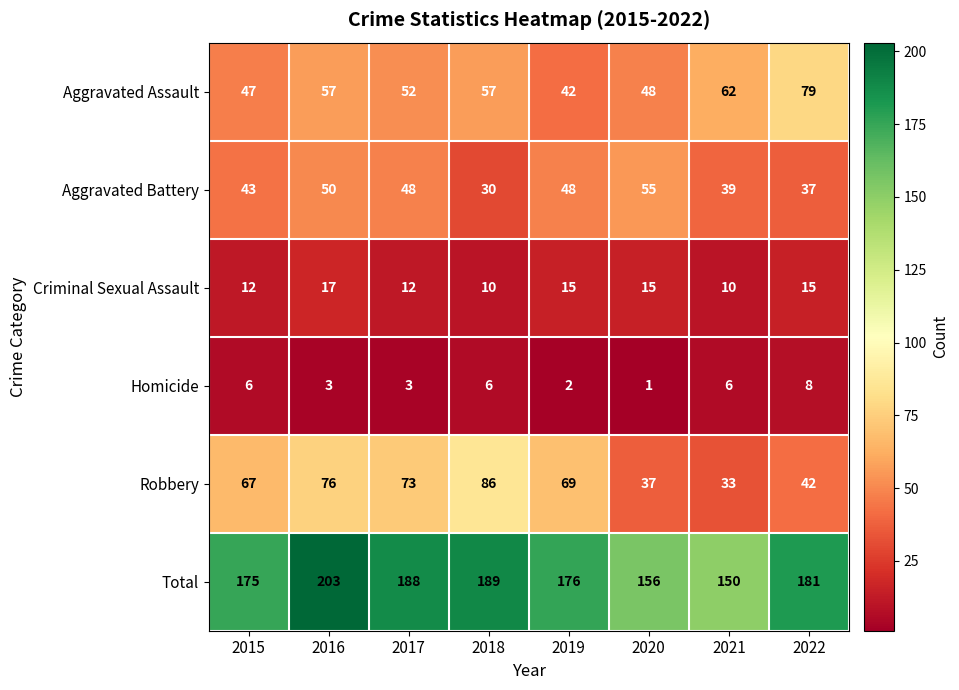

At which category is the sum across all series the highest?

2016